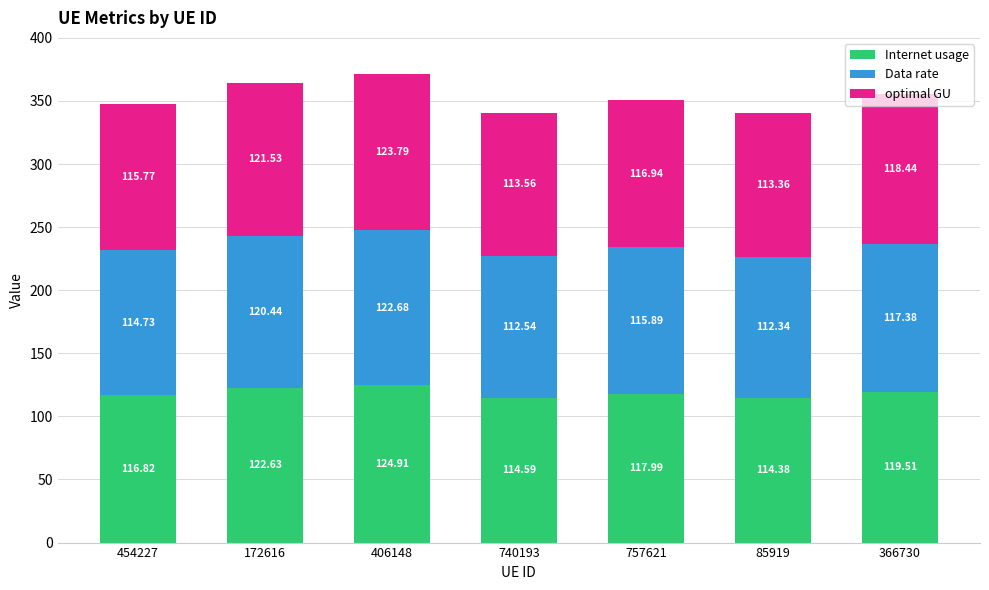

How many data points in Internet usage are above 117?

4